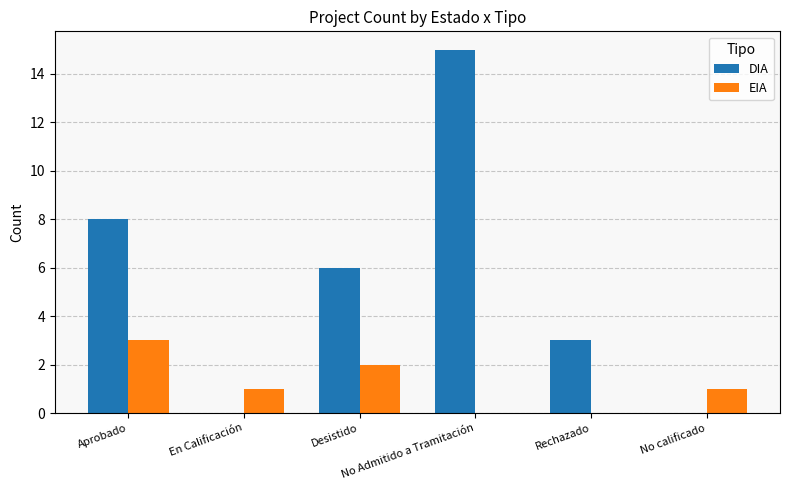

Which series has the largest total across all categories?

DIA